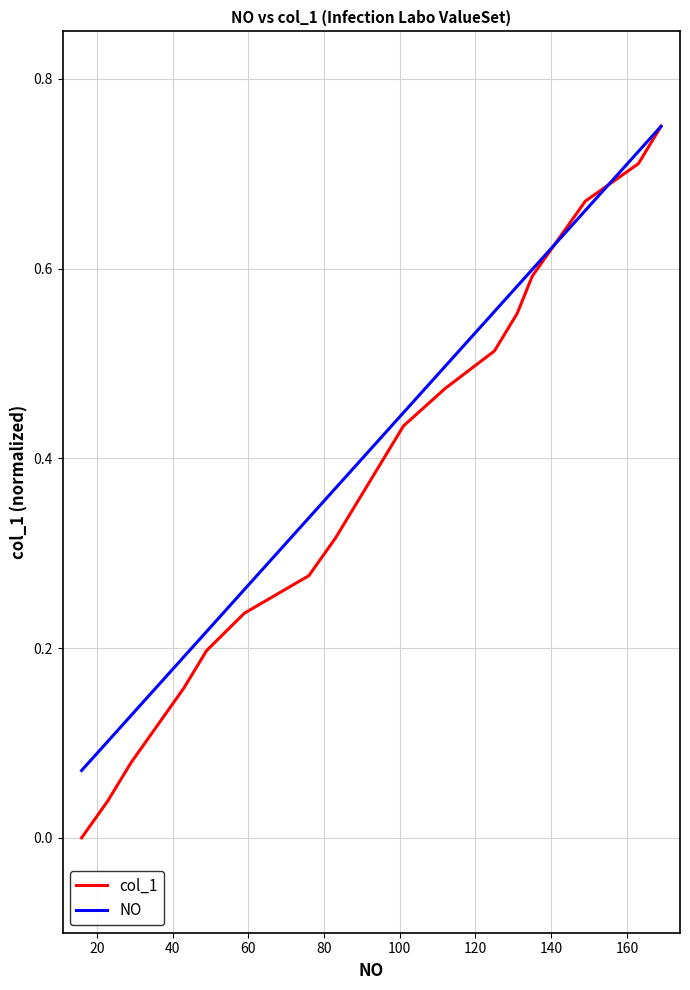

List the series in order of their peak value, highest first.

col_1, NO